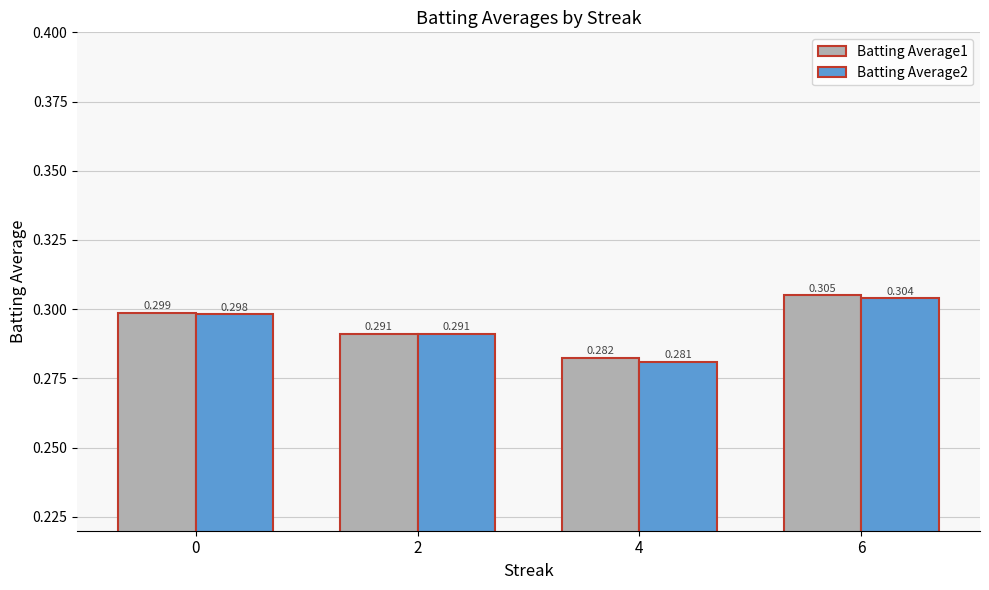

Is the value of Batting Average1 at 4 greater than the value of Batting Average2 at 0?

No